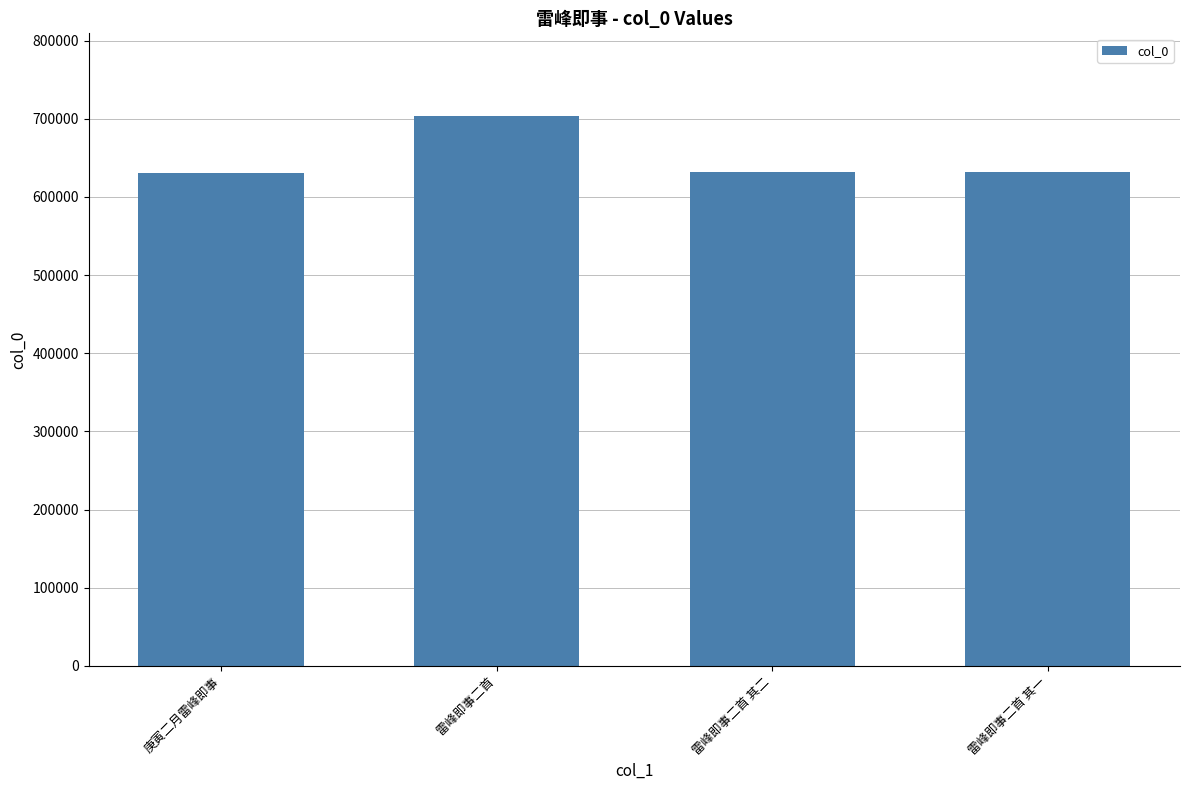

Read the value at 雷峰即事二首.

703722